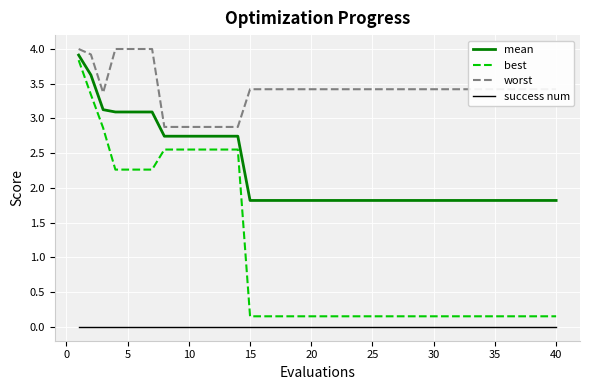

Which series has the widest spread of values?

best